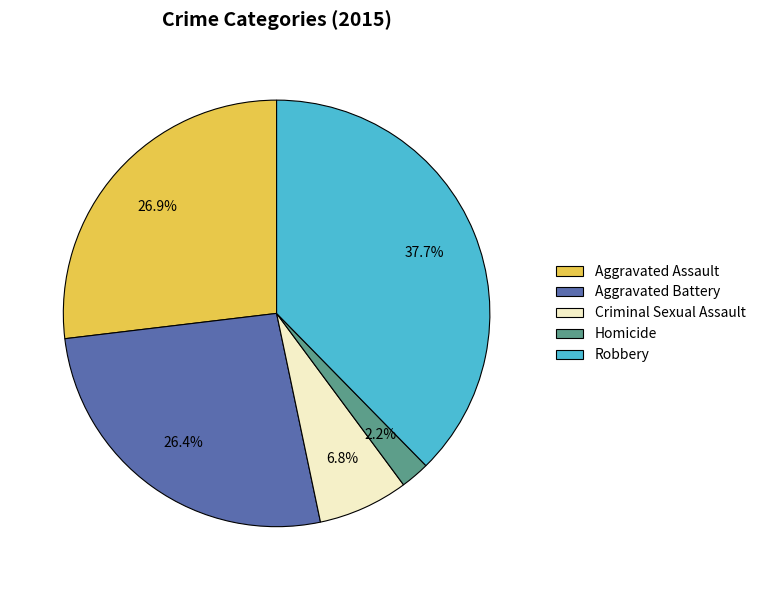

What portion of the pie excludes Aggravated Assault?

73.1%